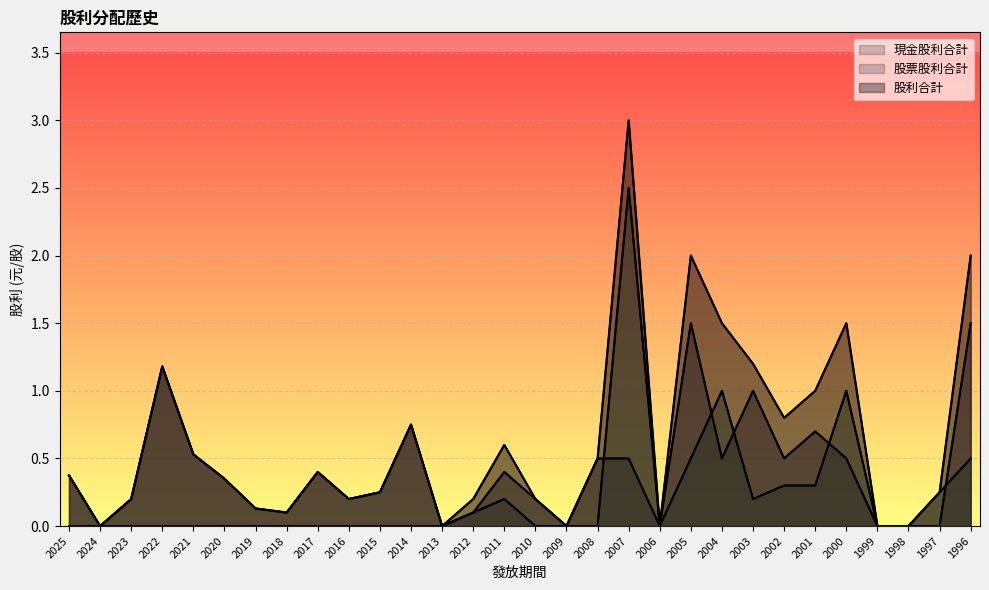

Is it true that 現金股利合計 equals 0.1 at 2012?

True